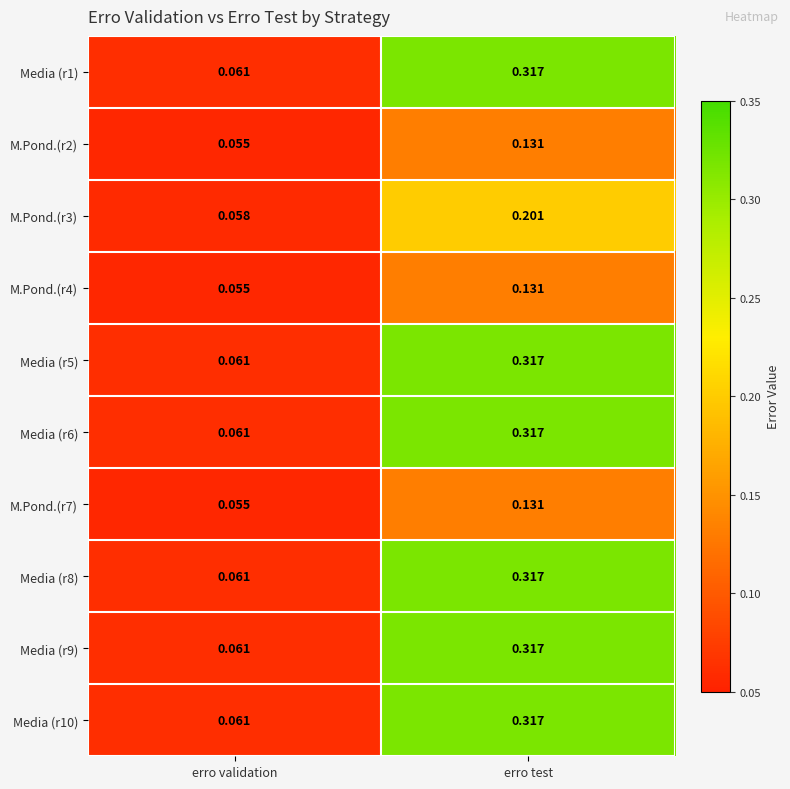

Is the value of M.Pond.(r4) at erro validation greater than the value of Media (r9) at erro test?

No